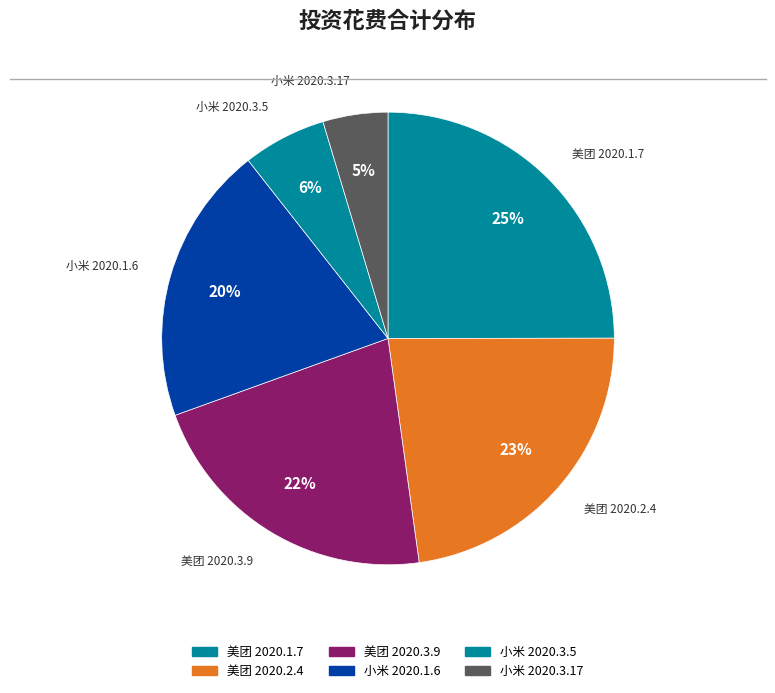

Which category has the smallest portion of the pie?

小米 2020.3.17